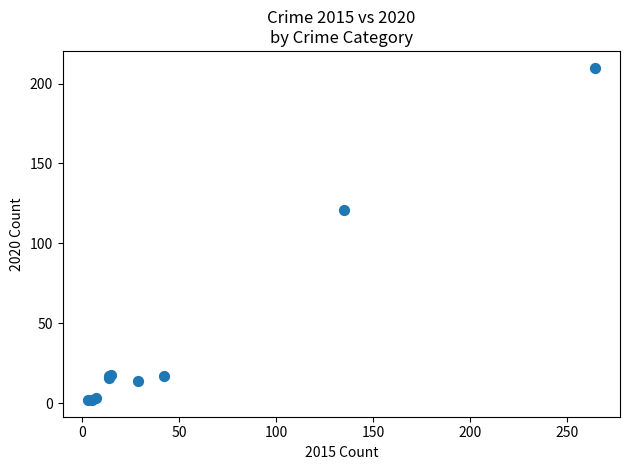

What Y value in the scatter plot is closest to 106?

121